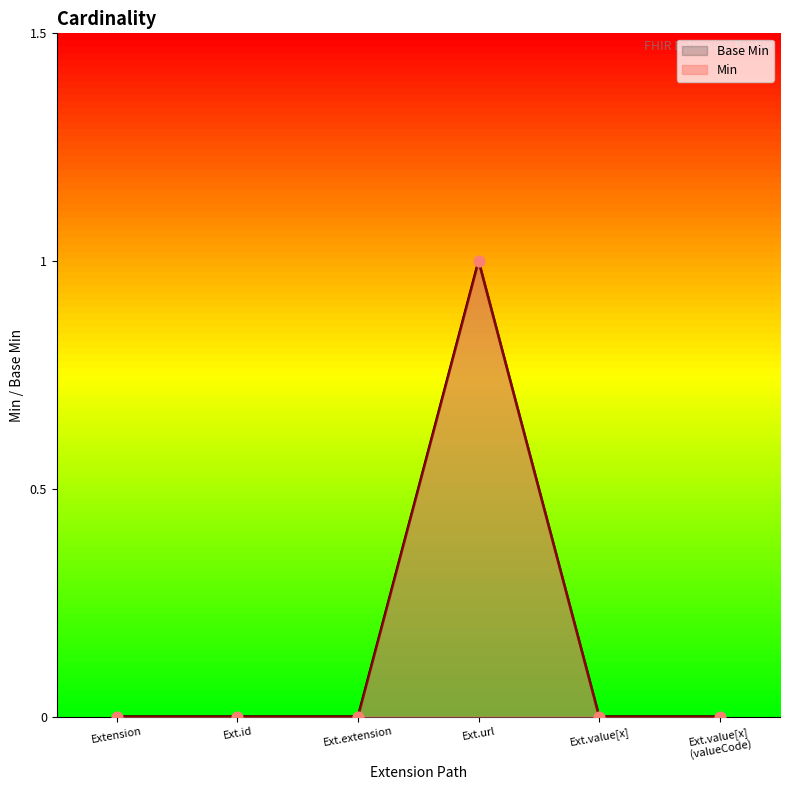

Which series reaches the minimum Y coordinate?

Min